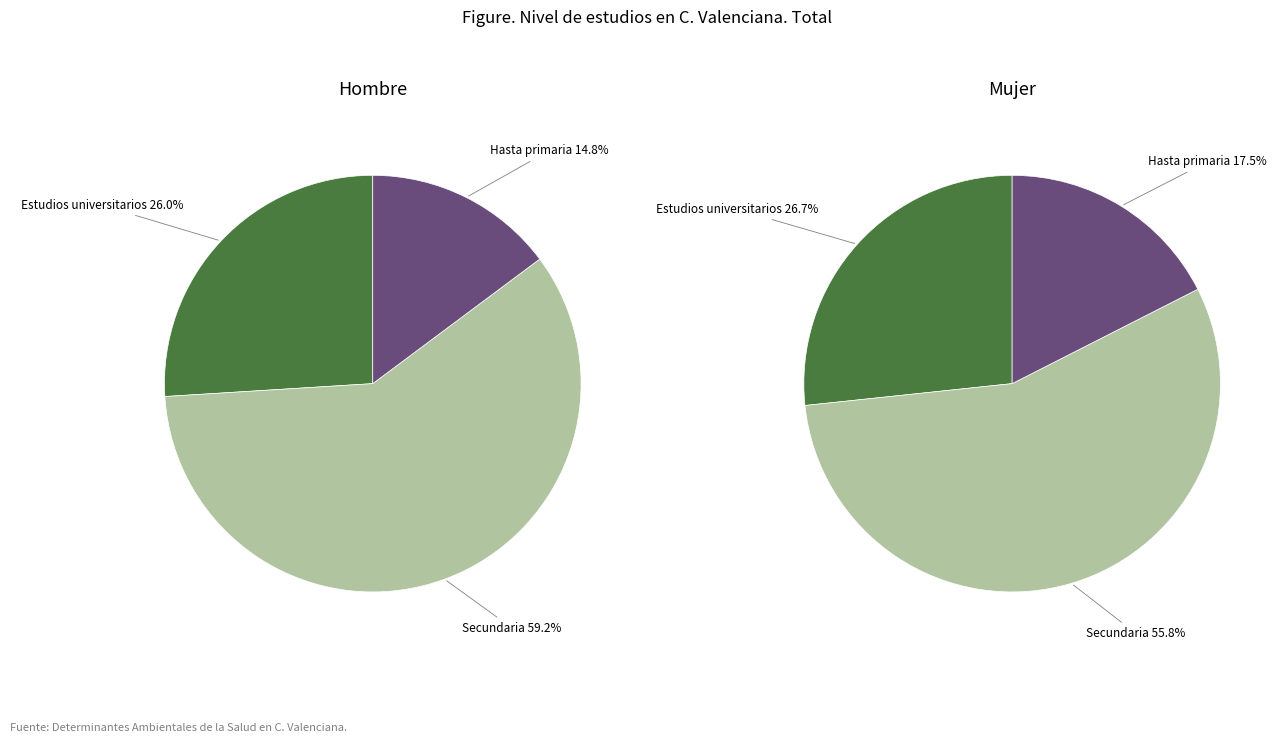

How many segments does this pie chart have?

3